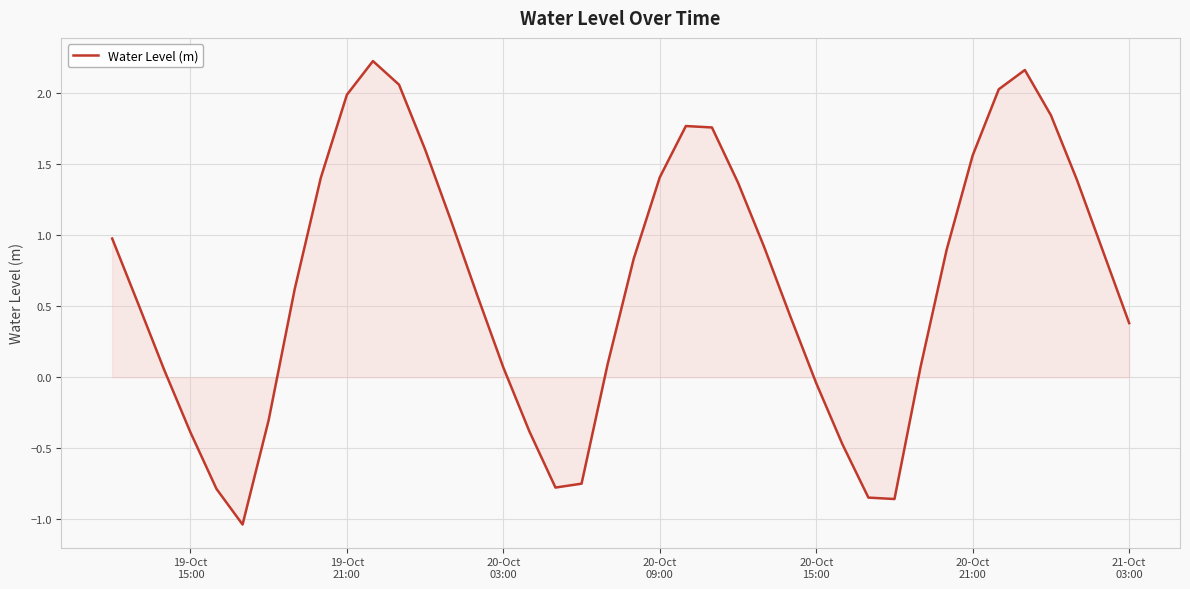

What is the difference between the maximum and minimum values?

3.3